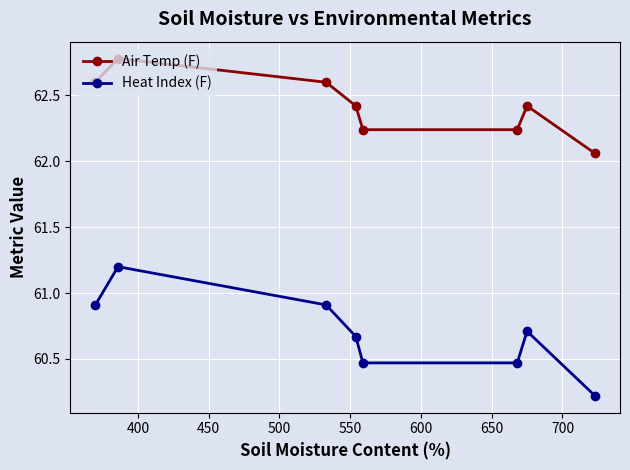

What are all the series names shown in the legend?

Air Temp (F), Heat Index (F)